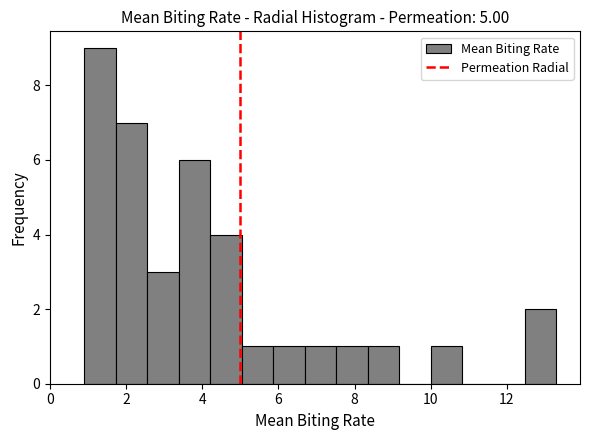

How tall is the bar that spans 6.6 to 7.6 on the x-axis? Neither the bar edges nor the heights are printed on the chart, so give them approximately, as read against the axes.

1